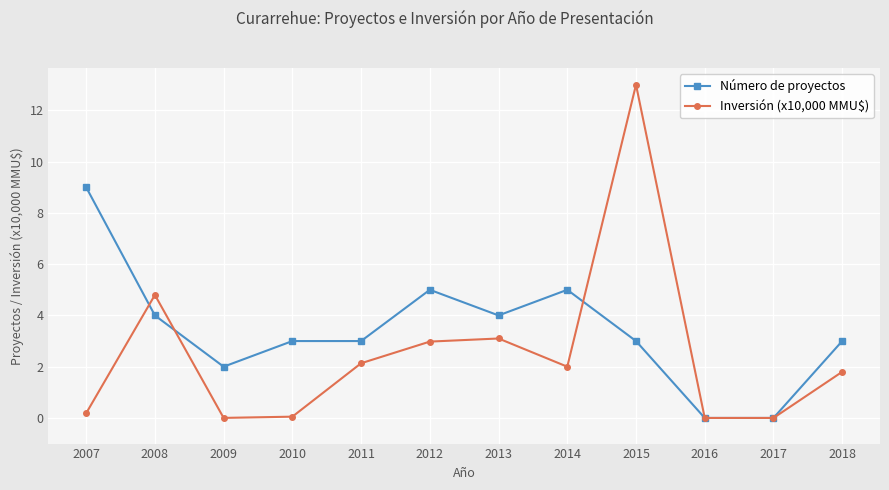

What is the difference between the maximum and second lowest values in the Número de proyectos series?

9.0